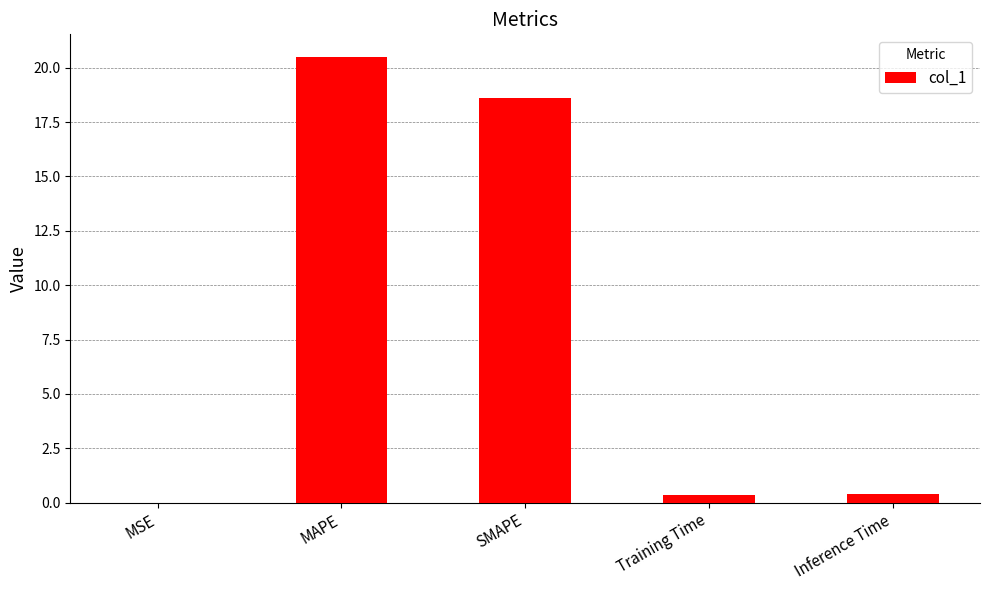

The chart shows a value of 20.5 at MAPE. True or false?

True